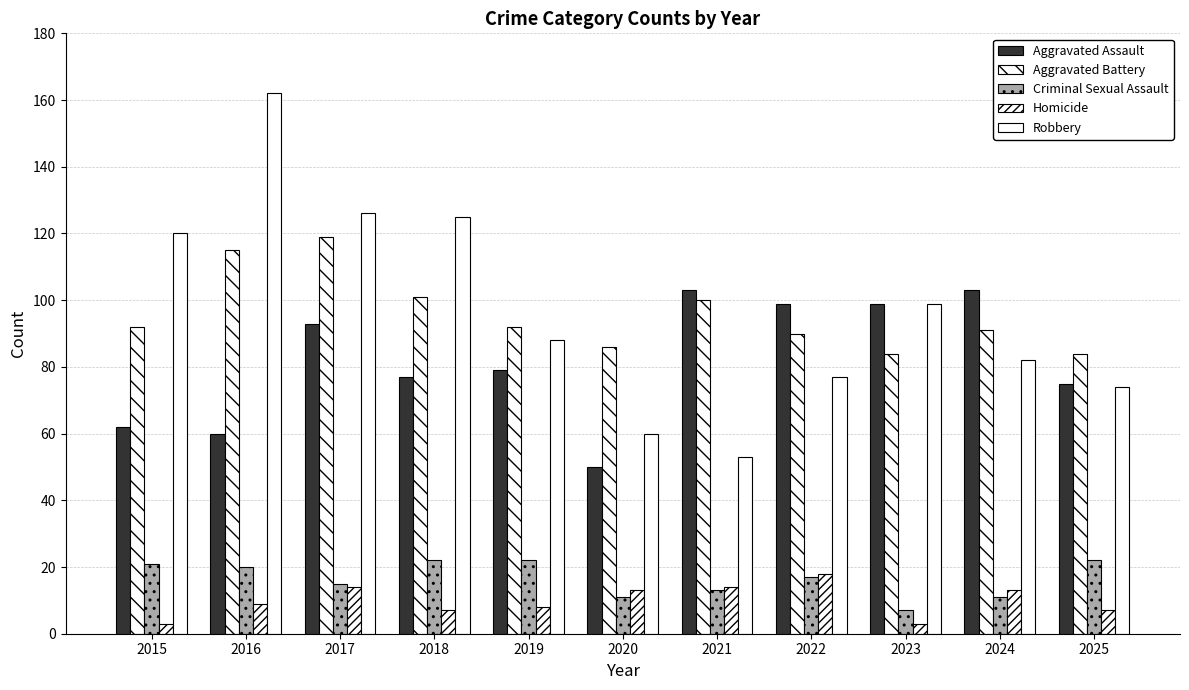

Which label corresponds to the largest value in the chart?

2016